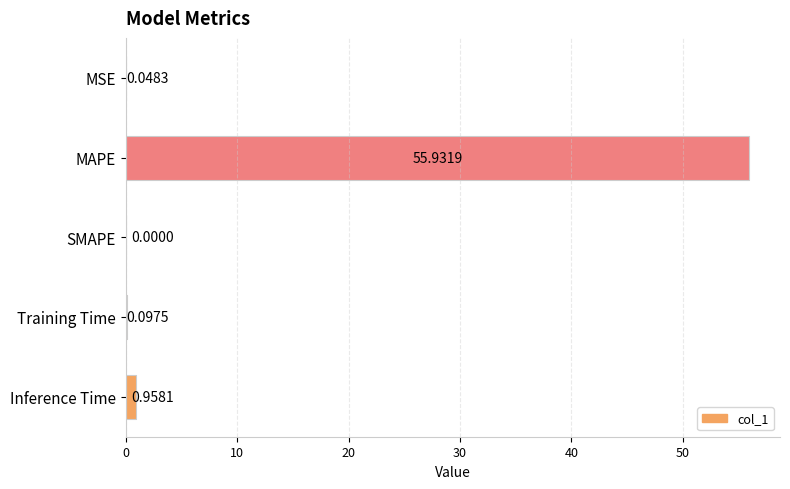

What is the change in value from MAPE to Training Time?

-55.8